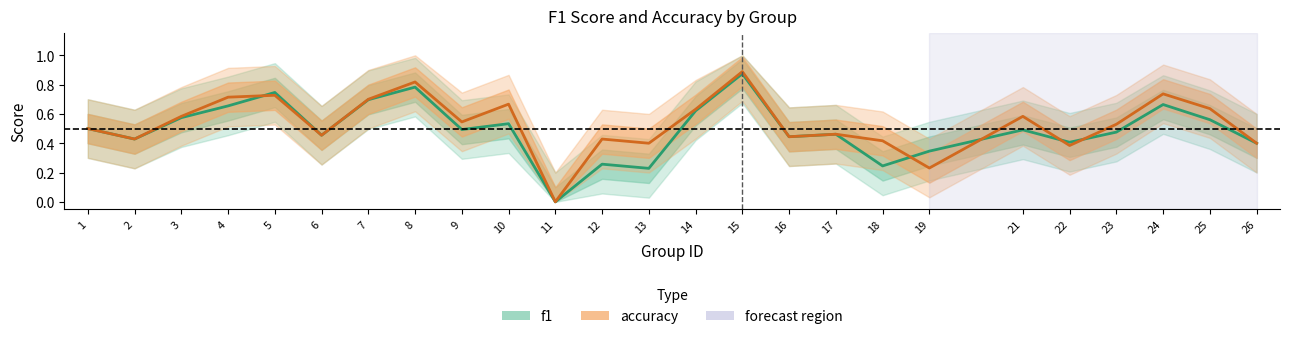

What is the spread (max minus min) of values at 12?

0.2